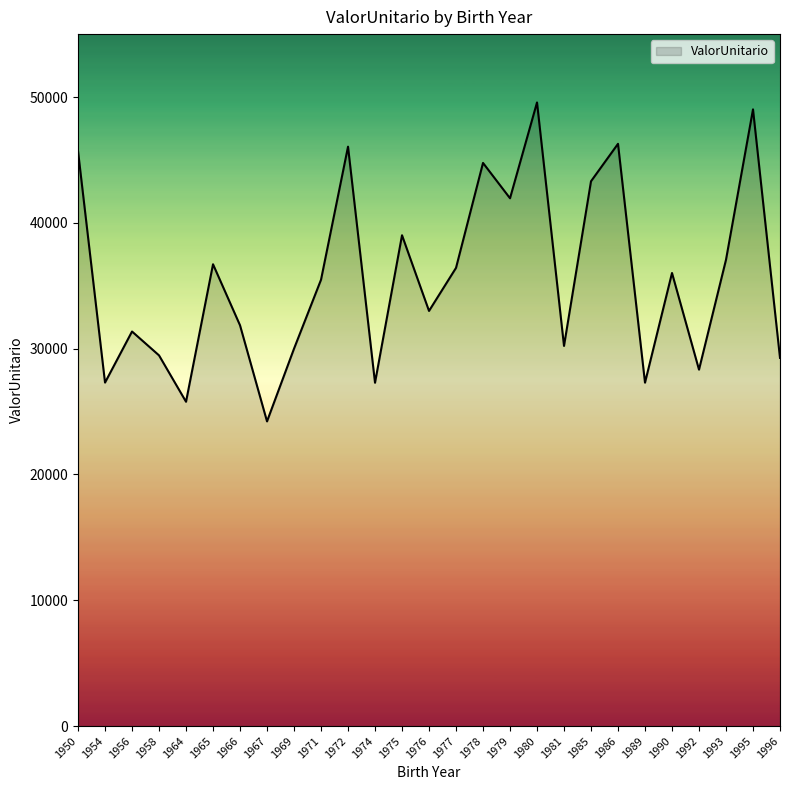

Which label corresponds to the smallest value in the chart?

1967